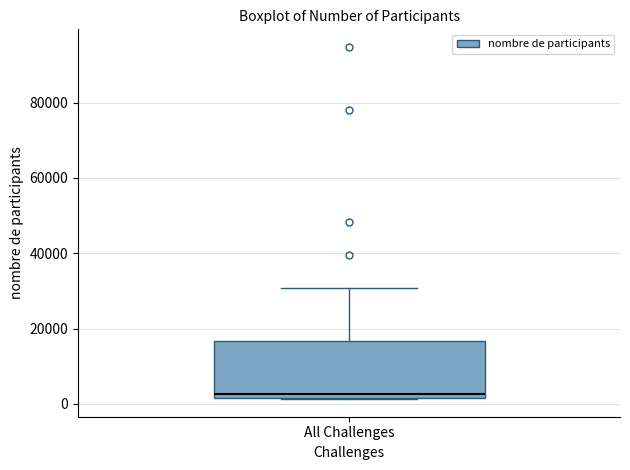

Where is the lower edge of the box for All Challenges on the y-axis? The values are not printed on the chart, so give them approximately, as read against the axis.

2000